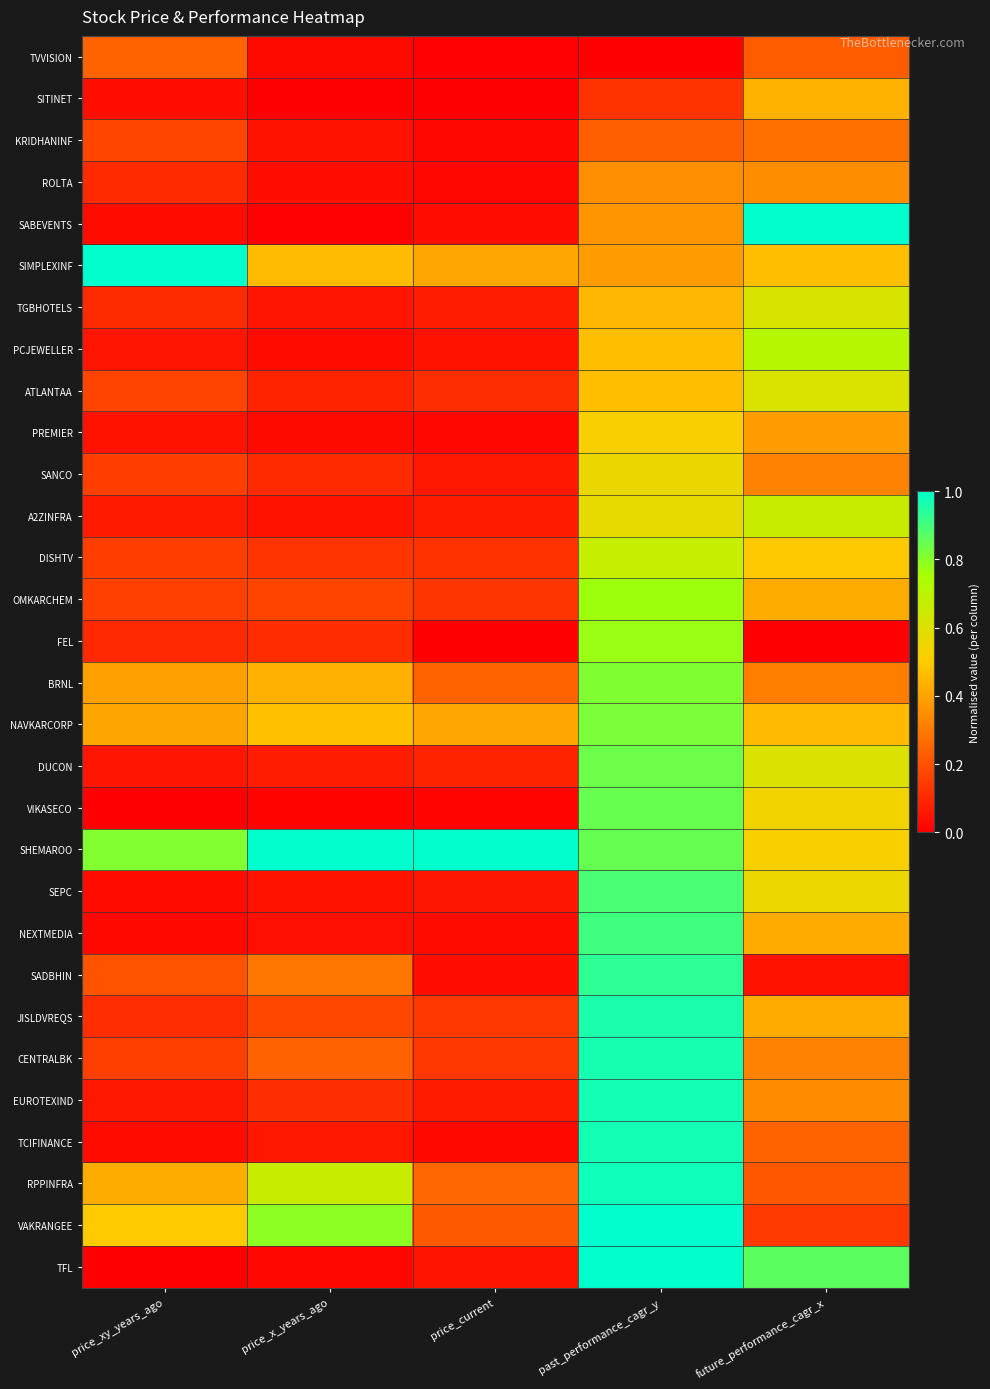

What is the total value across all series at future_performance_cagr_x?

13.0